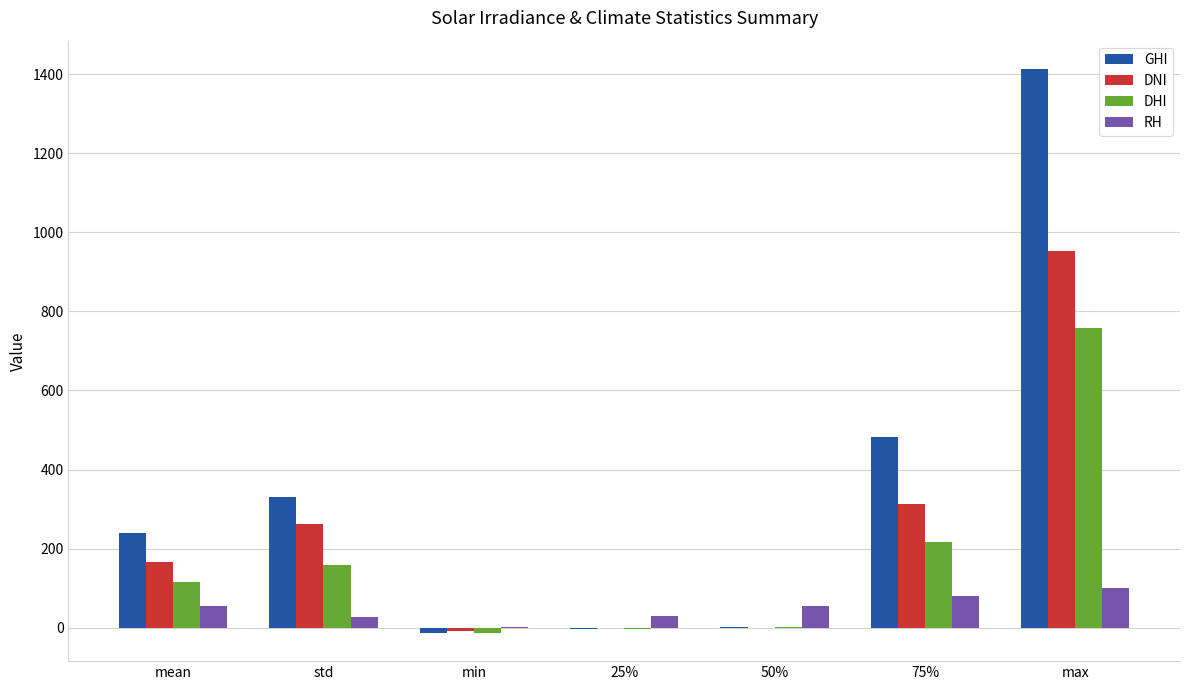

What is the highest value of the RH series?

100.0